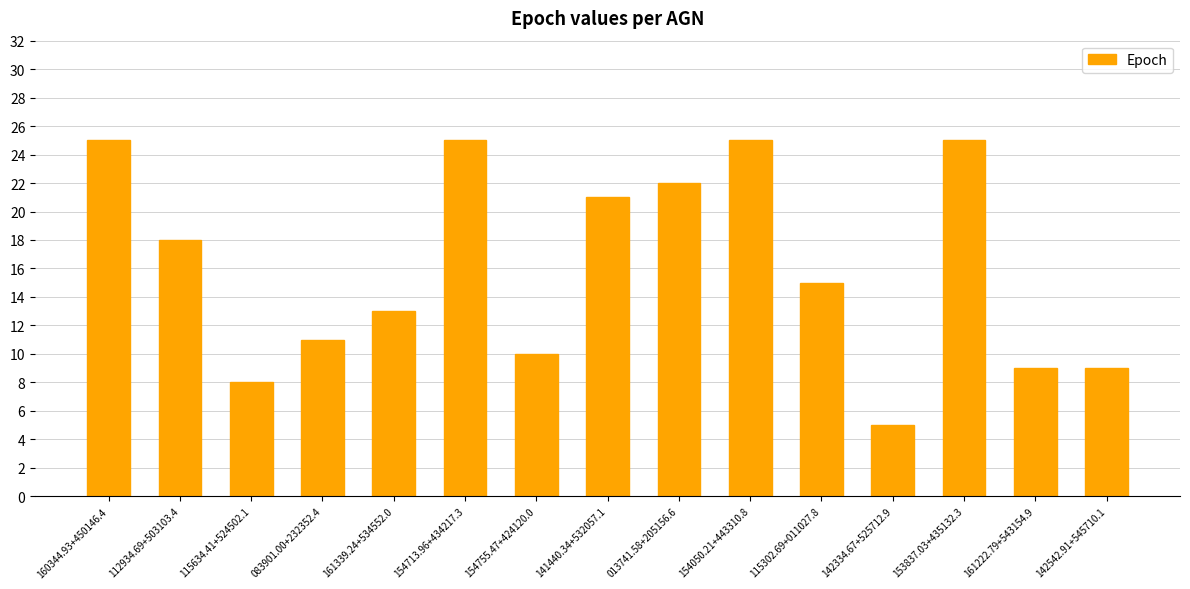

What position from the right is 142542.91+545710.1?

1